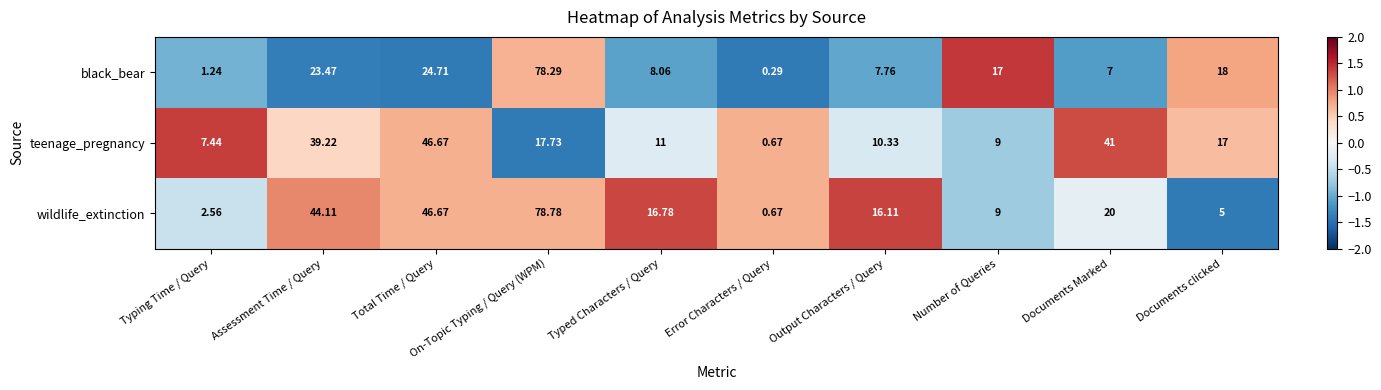

At which label is wildlife_extinction closest to 39?

Assessment Time / Query